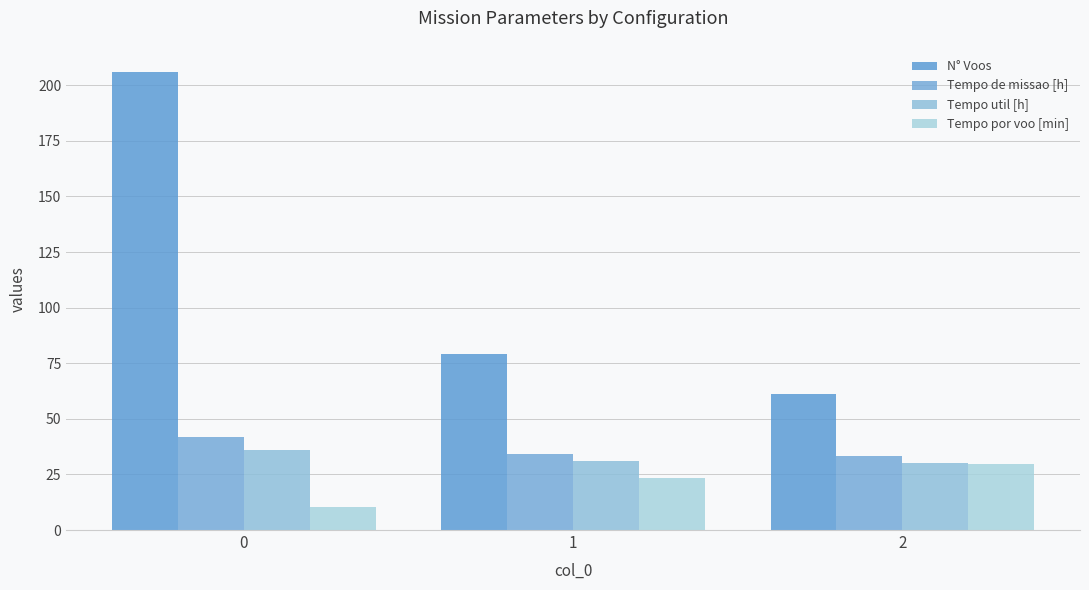

What is the average value of the Tempo de missao [h] series?

36.5